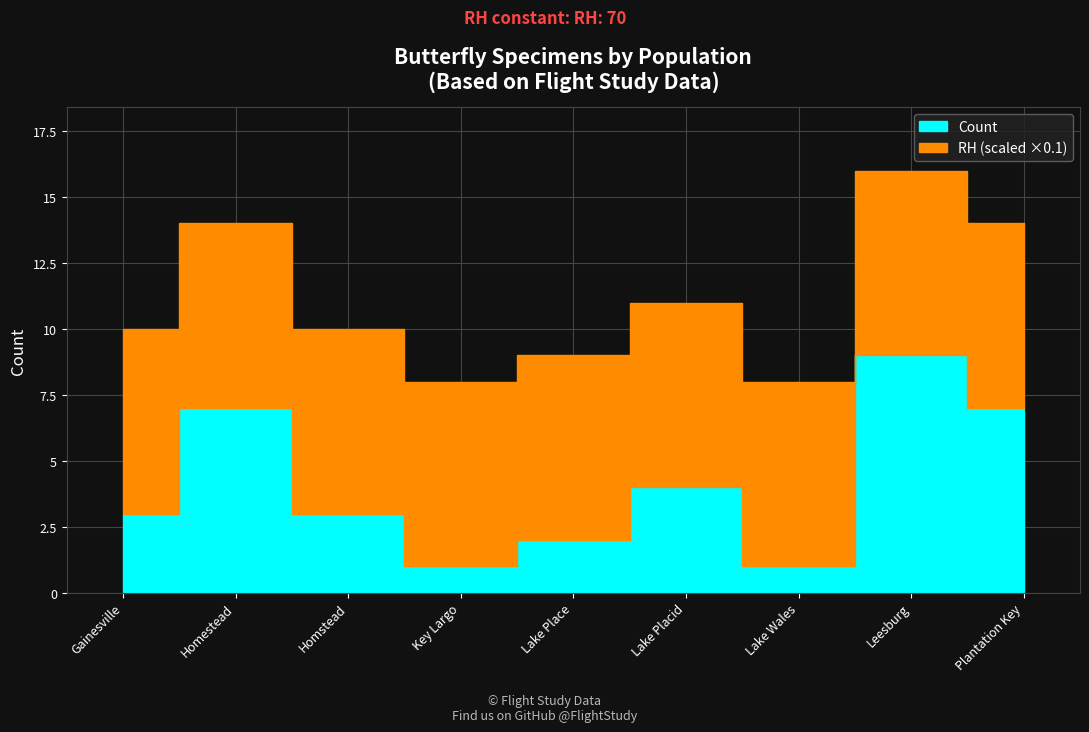

What is the label of the 7th point from the left?

Lake Wales